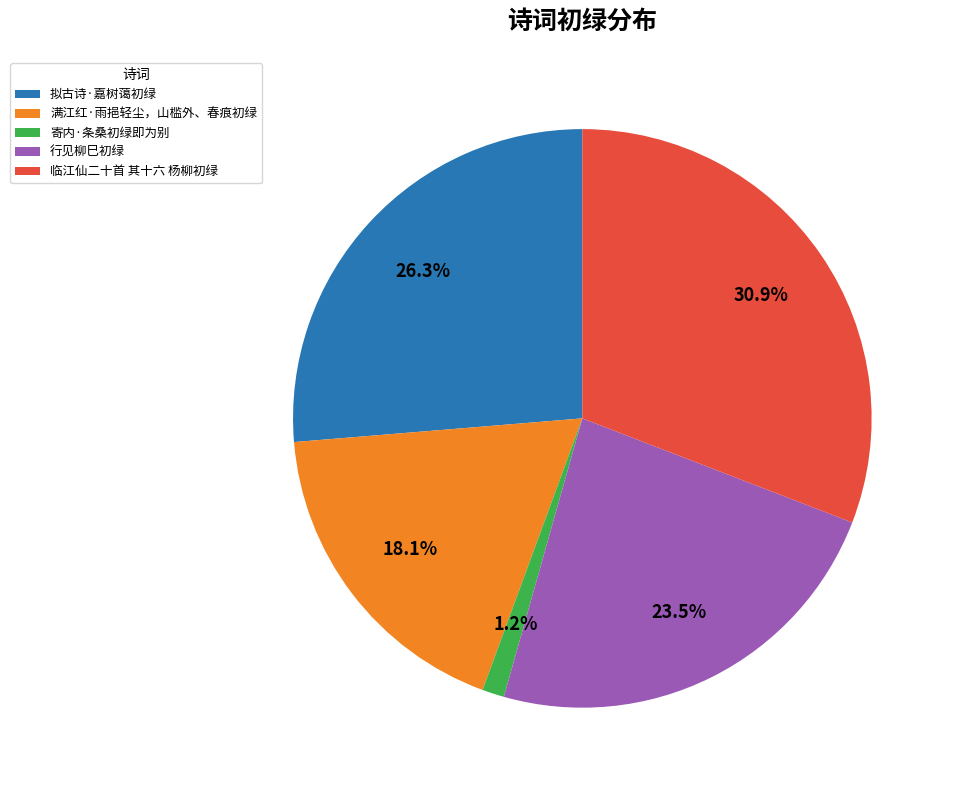

Is there any slice that represents more than half of the pie?

No